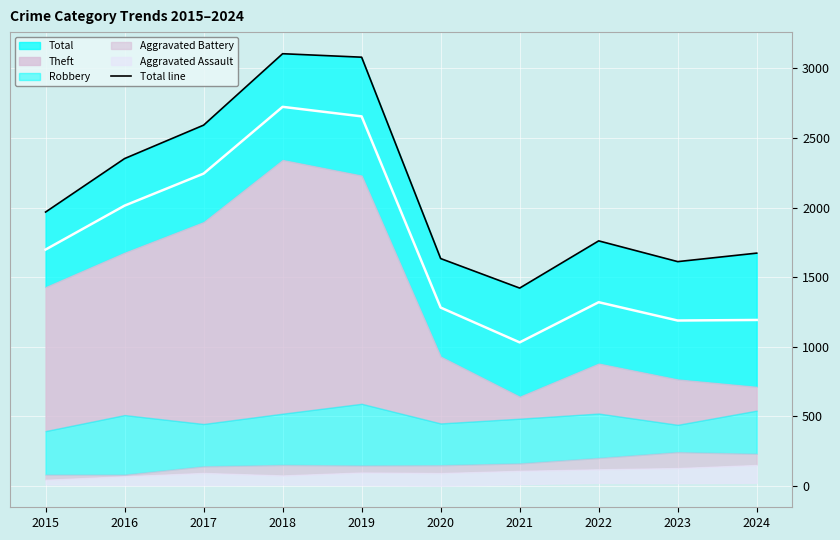

Which has a higher value, 2018 or 2015?

2018